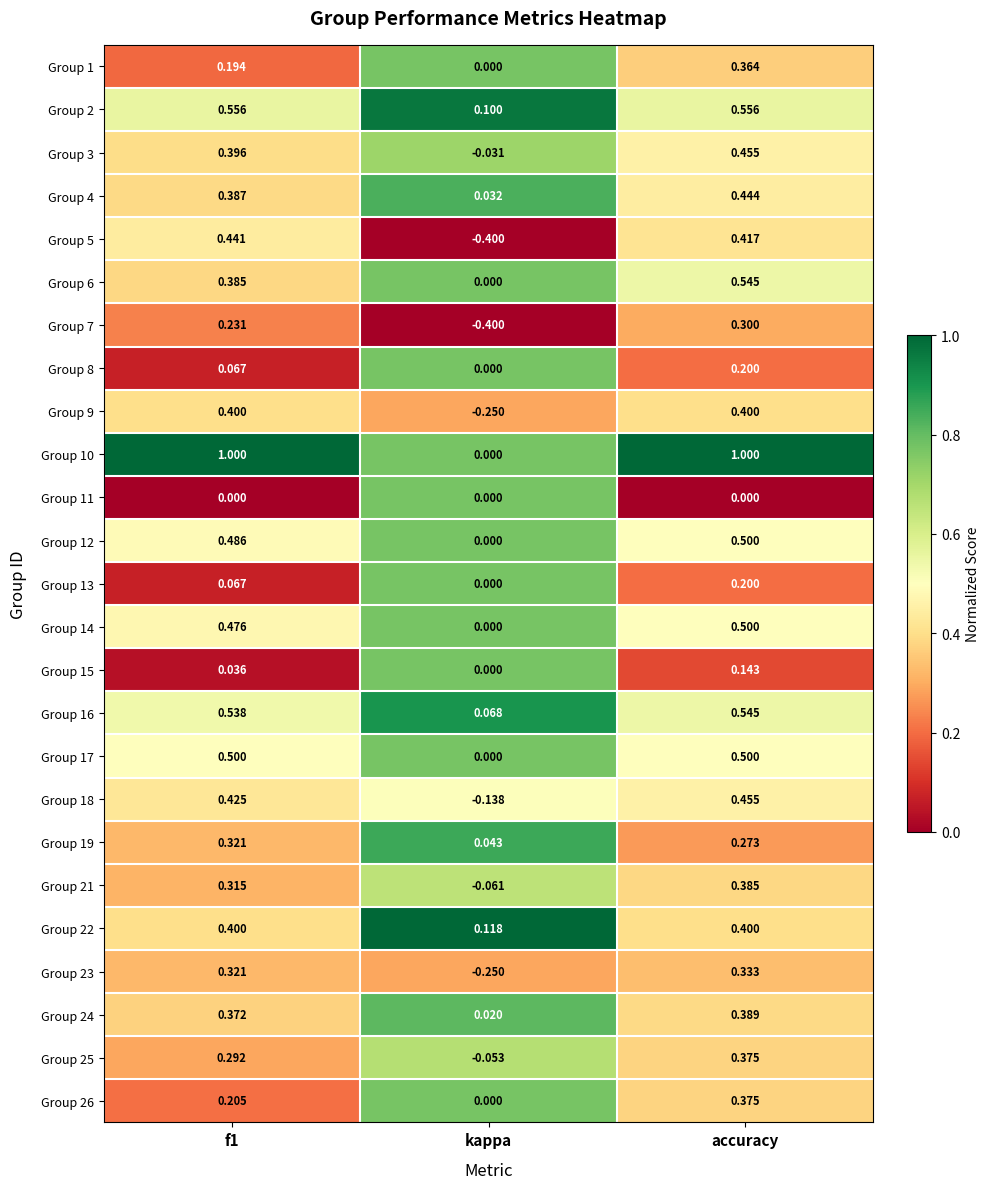

Which category has the highest value in the Group 24 series?

accuracy